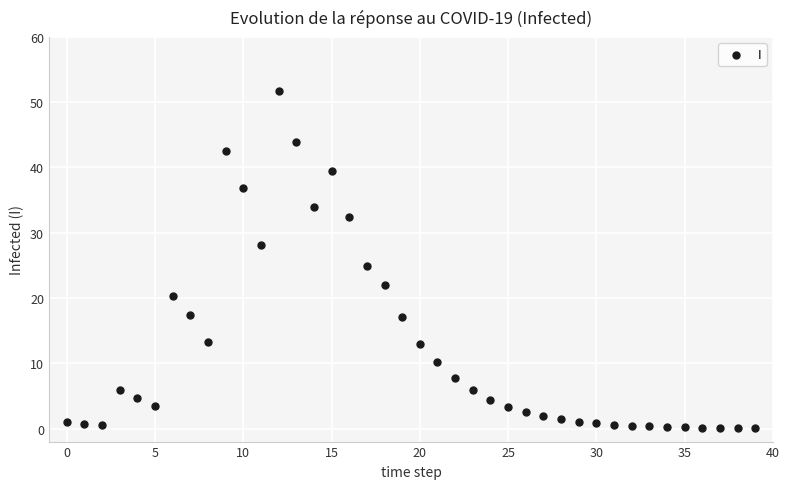

What is the range of Y values (max minus min)?

51.6